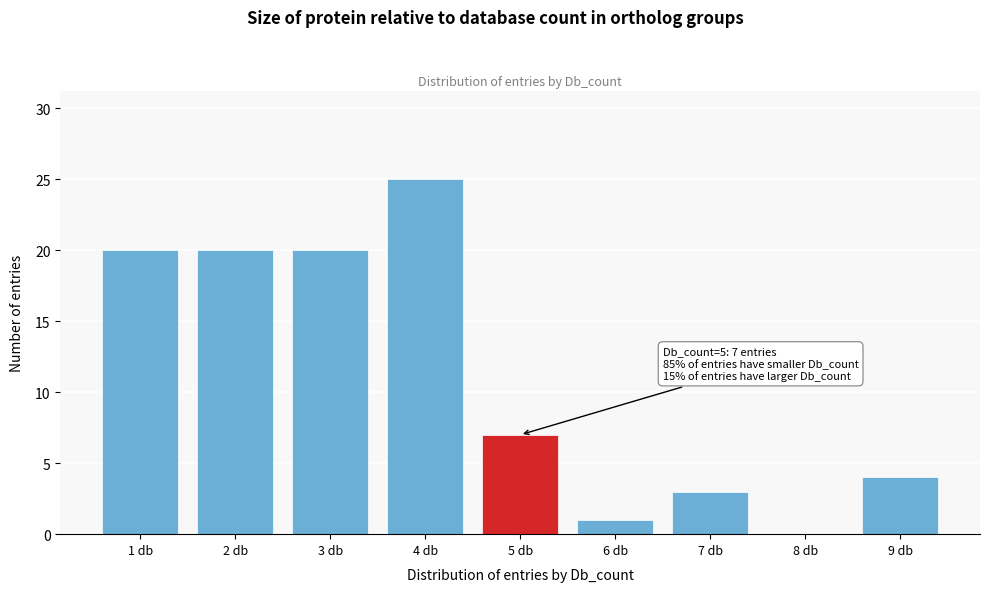

Which range on the x-axis has the tallest bar?

3.5 to 4.5